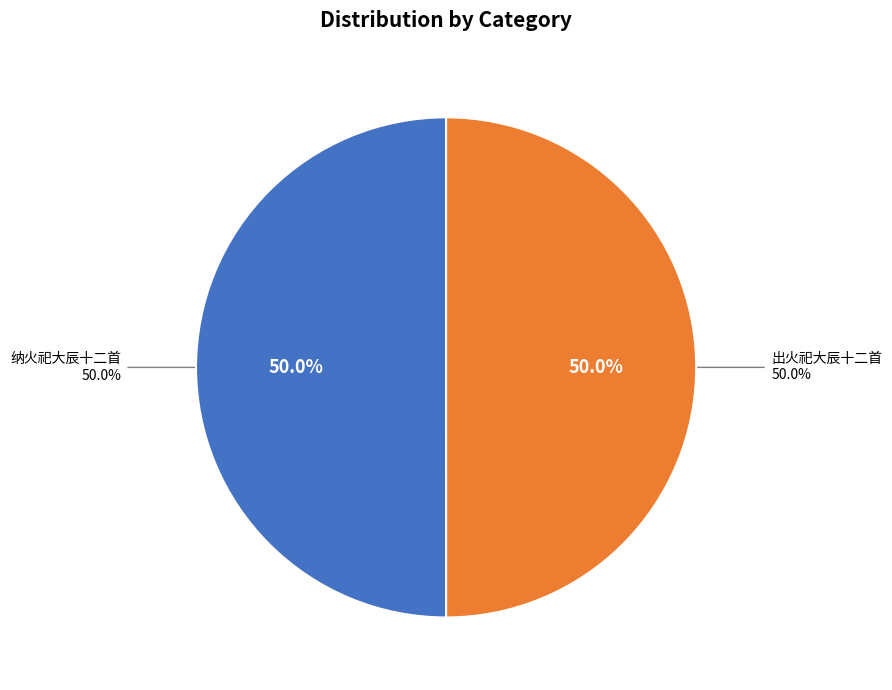

What is the majority slice?

纳火祀大辰十二首 商丘宣明王位奠币用《嘉安》。